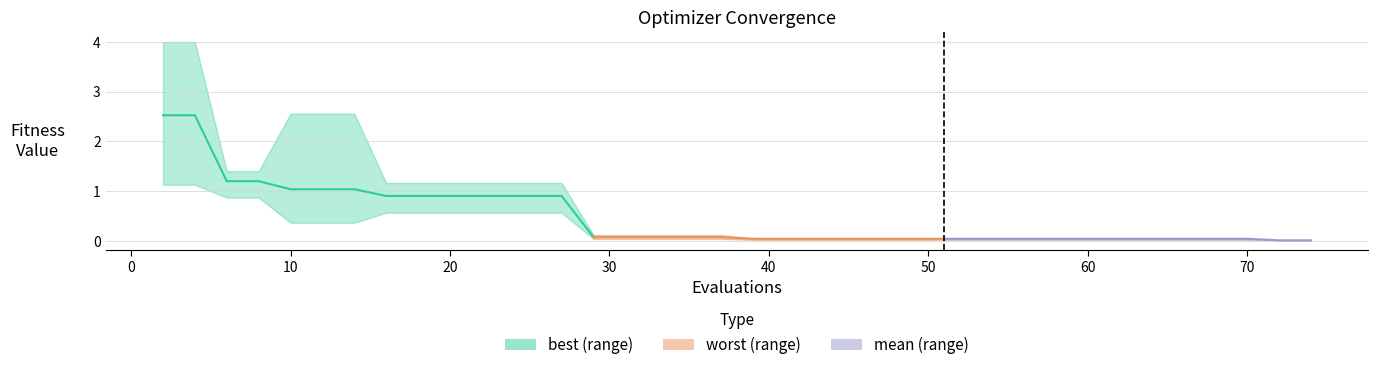

The value at 20 is 0.3. True or false?

False